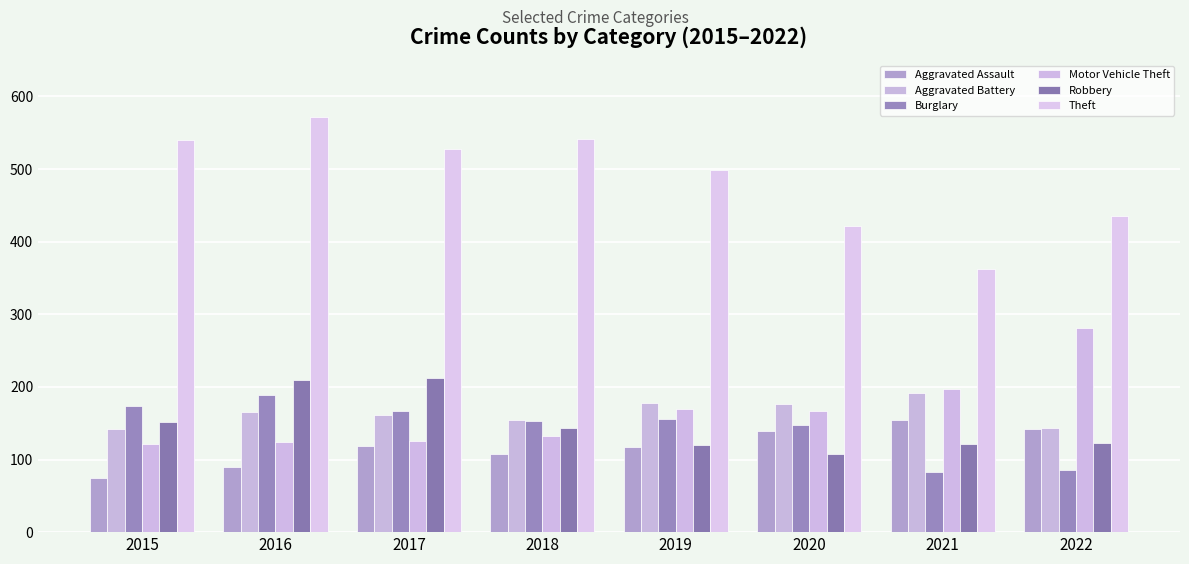

How many bars are there in total?

48